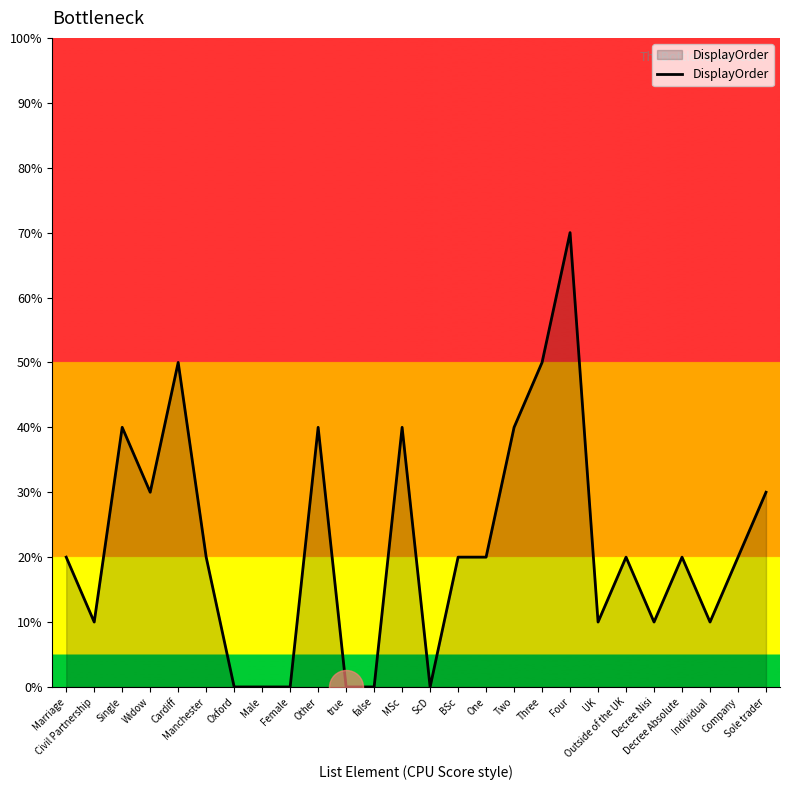

Approximately how many times larger is the value at MSc compared to Widow?

1.3